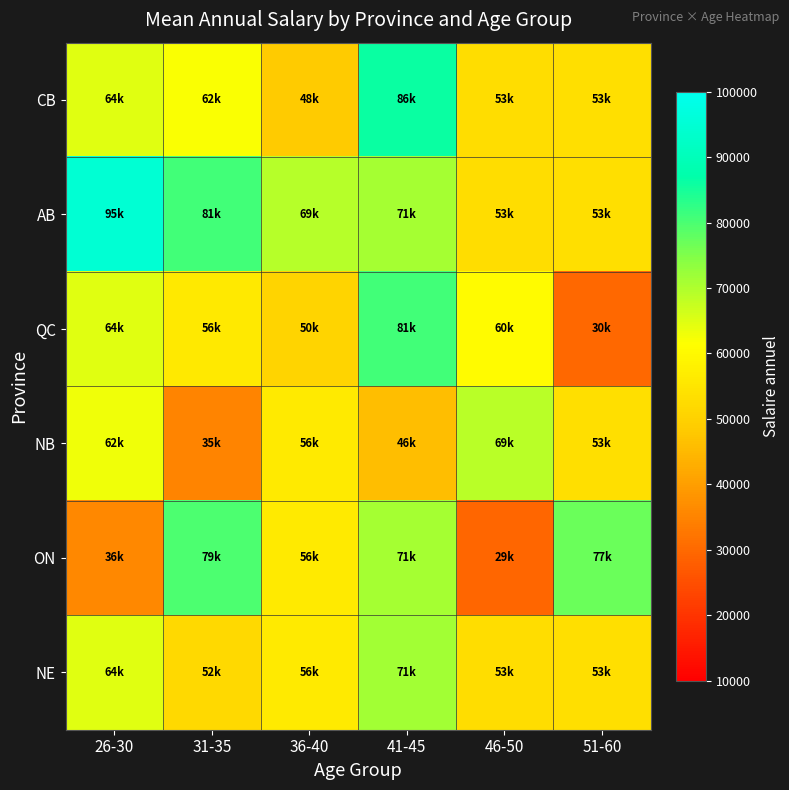

At how many categories does at least one series exceed 39882?

6